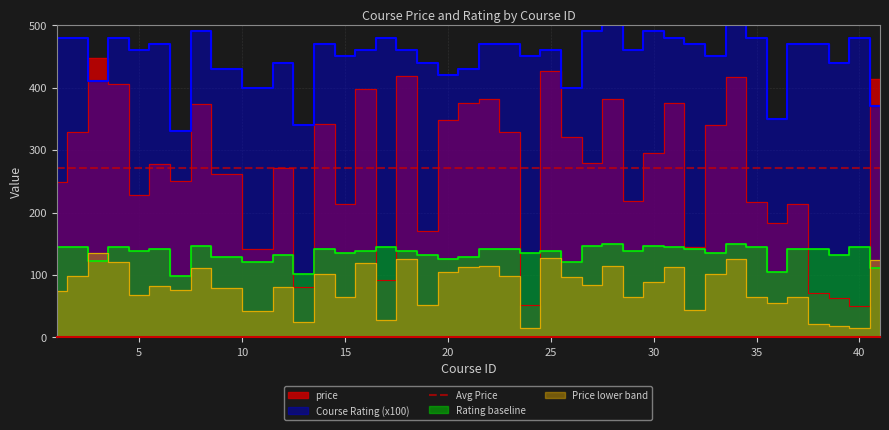

Is it true that price equals 340.0 at 33?

True